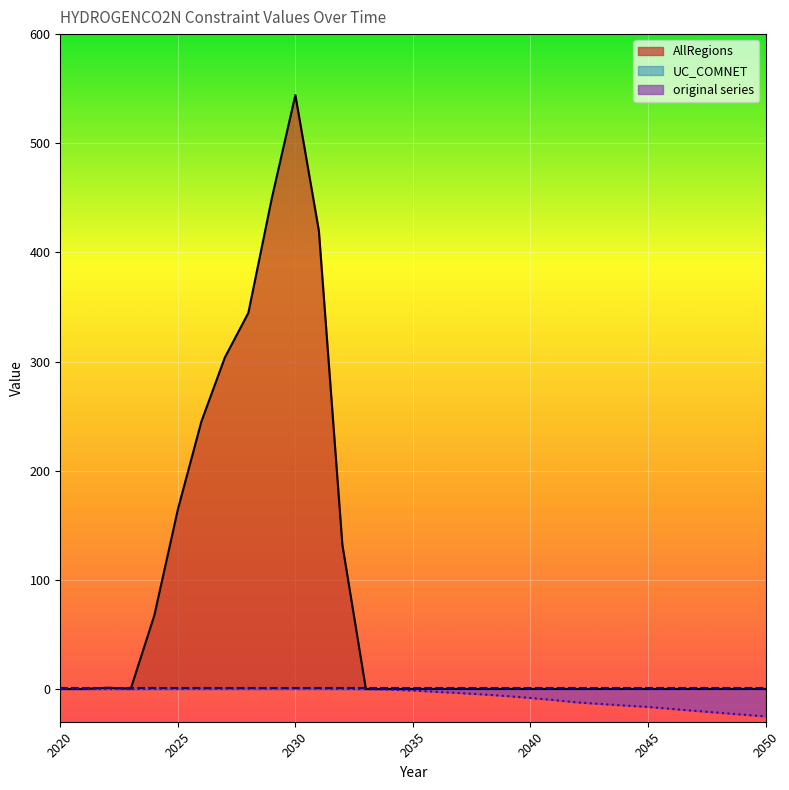

The AllRegions series shows 865.6 at 2030. True or false?

False